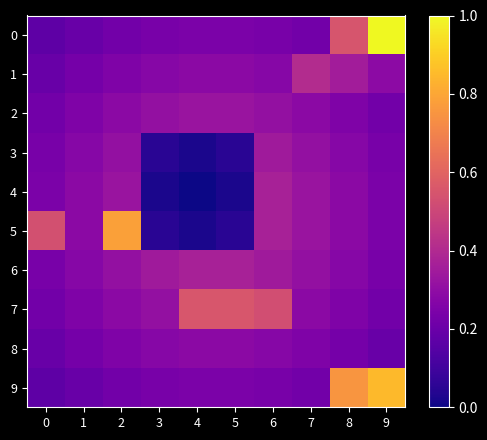

At which category is the sum across all series the highest?

9